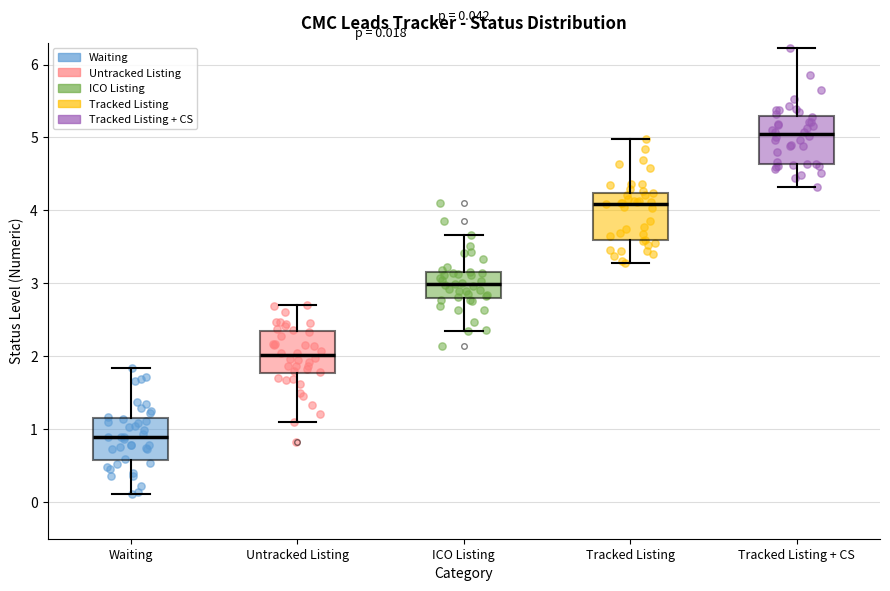

Which box's median line is the lowest?

Waiting